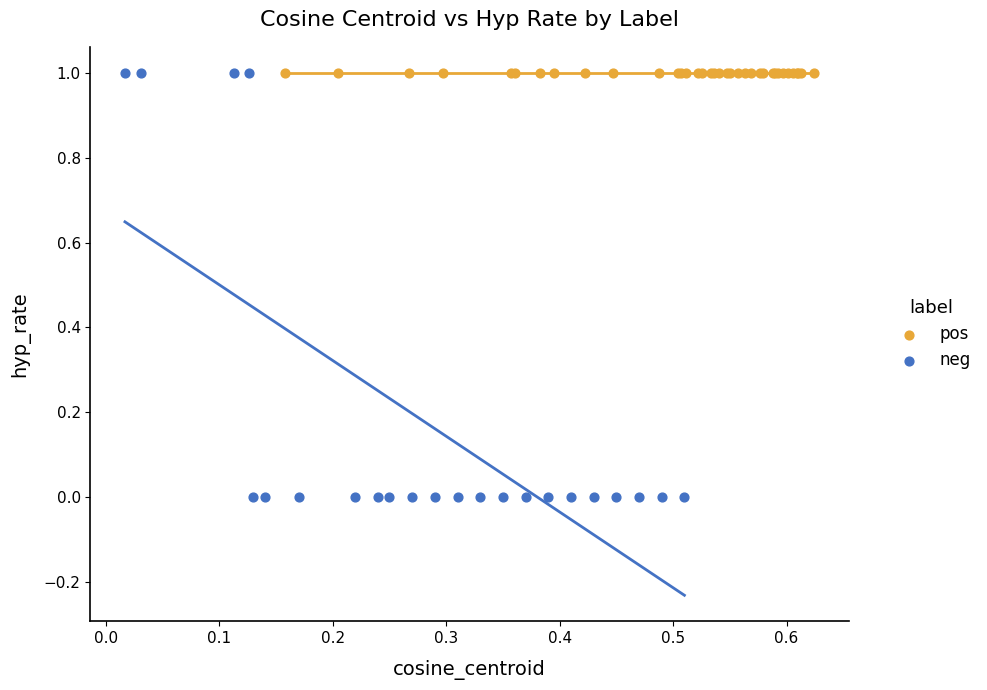

Which series reaches the minimum Y coordinate?

neg